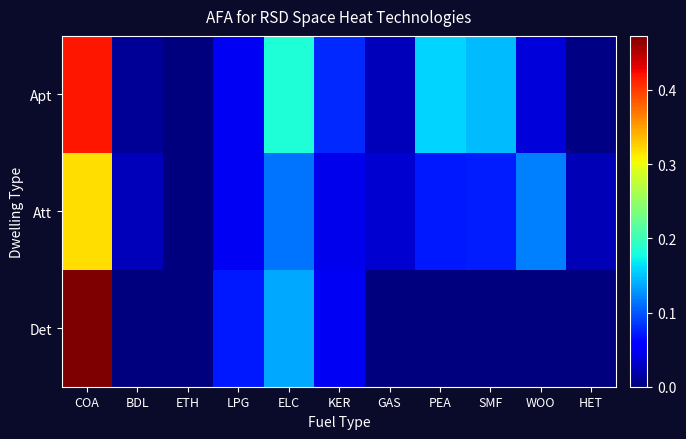

Reading right to left, extract all data points from this chart.

Apt: HET=0.0	WOO=0.0	SMF=0.1	PEA=0.2	GAS=0.0	KER=0.1	ELC=0.2	LPG=0.0	ETH=0.0	BDL=0.0	COA=0.4
Att: HET=0.0	WOO=0.1	SMF=0.1	PEA=0.1	GAS=0.0	KER=0.0	ELC=0.1	LPG=0.0	ETH=0.0	BDL=0.0	COA=0.3
Det: HET=0.0	WOO=0.0	SMF=0.0	PEA=0.0	GAS=0.0	KER=0.0	ELC=0.1	LPG=0.1	ETH=0.0	BDL=0.0	COA=0.5